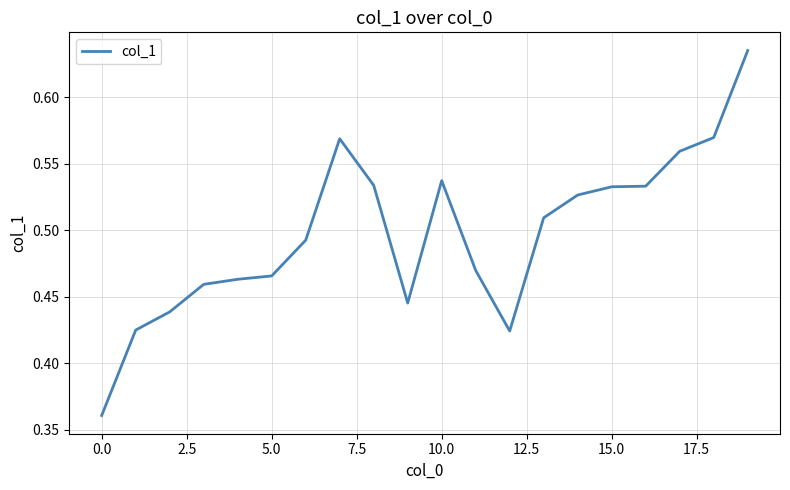

Does the chart display data point markers on the line(s)?

No